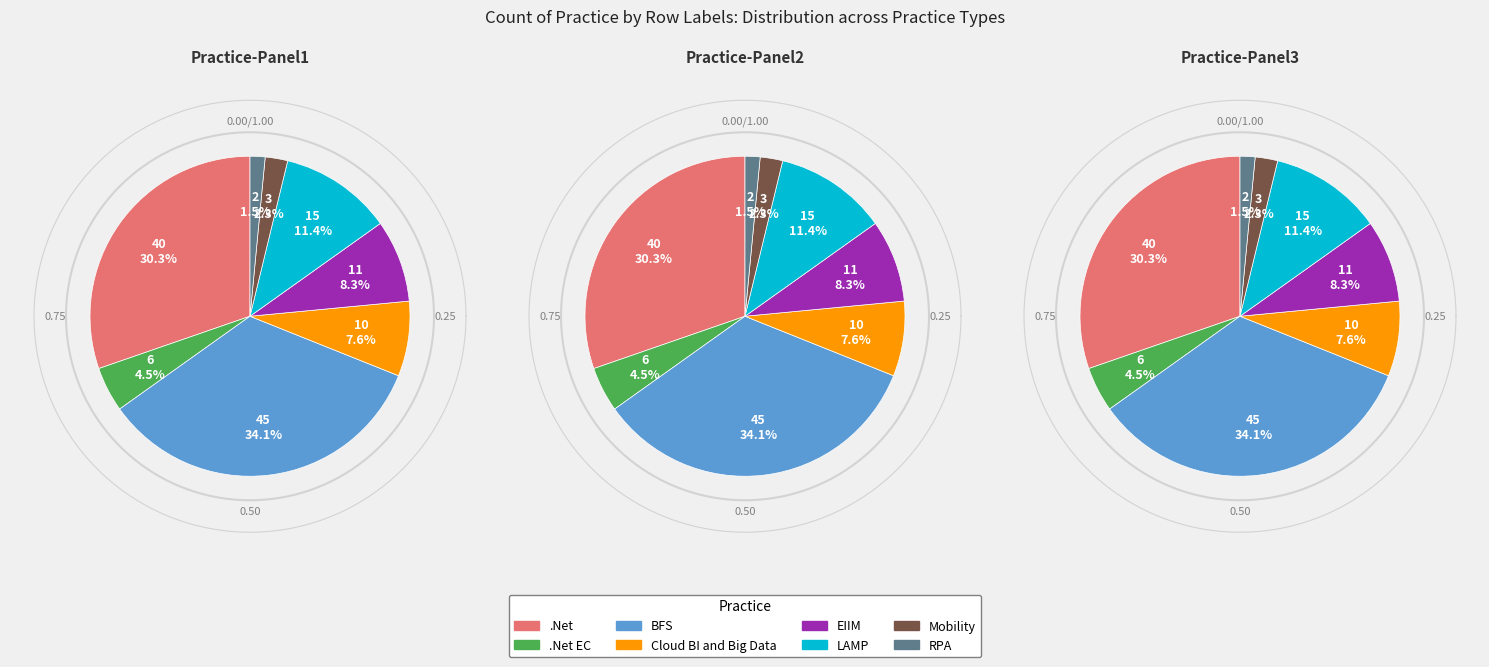

To the nearest percent, what is the difference between the largest and smallest slice percentages?

33%